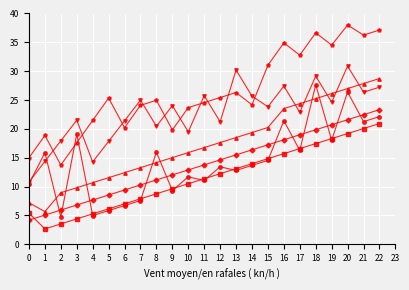

At which category does the chart reach its peak across all series?

20